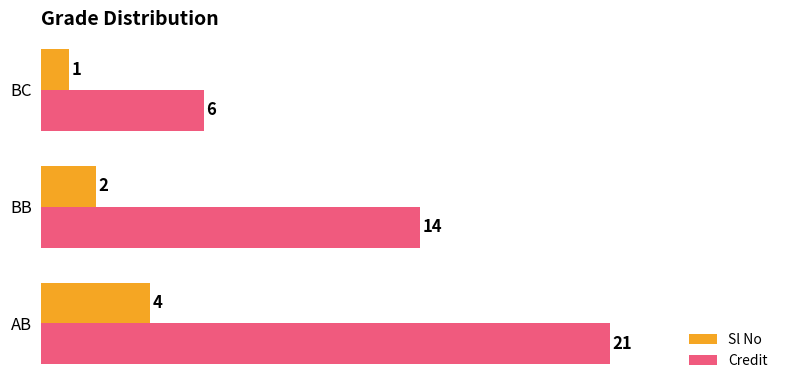

What is the maximum value for Credit?

21